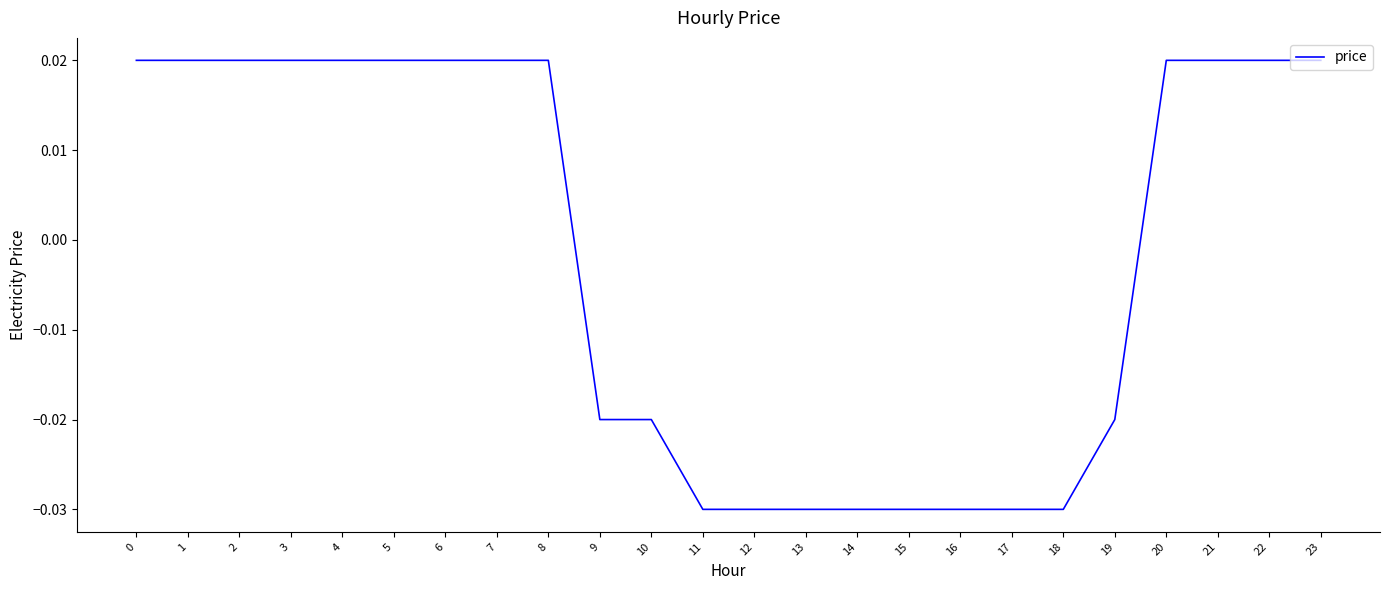

Which has a higher value, 4 or 16?

4